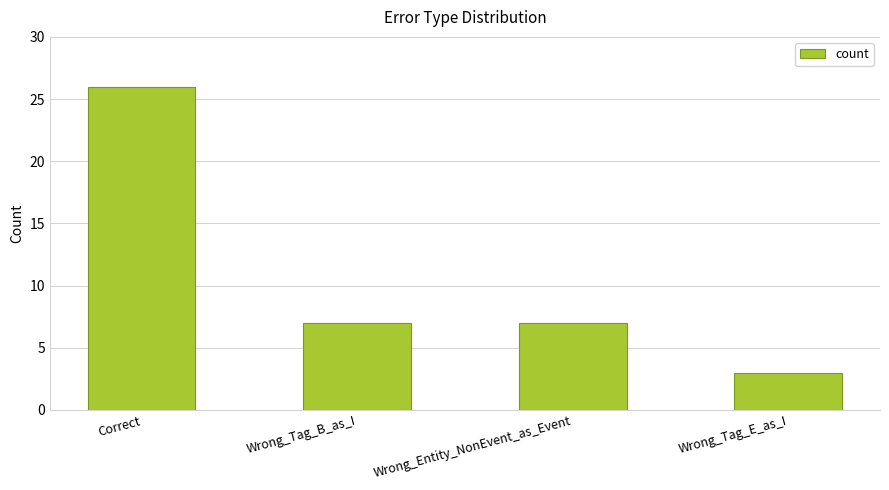

Reading left to right, extract all data points from this chart.

26	7	7	3